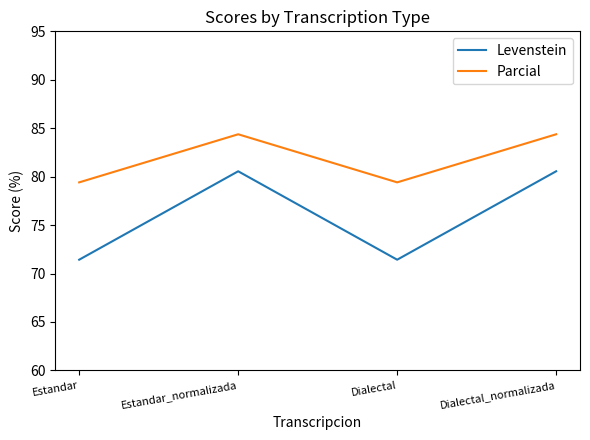

The Levenstein series shows 80.6 at Dialectal_normalizada. True or false?

True